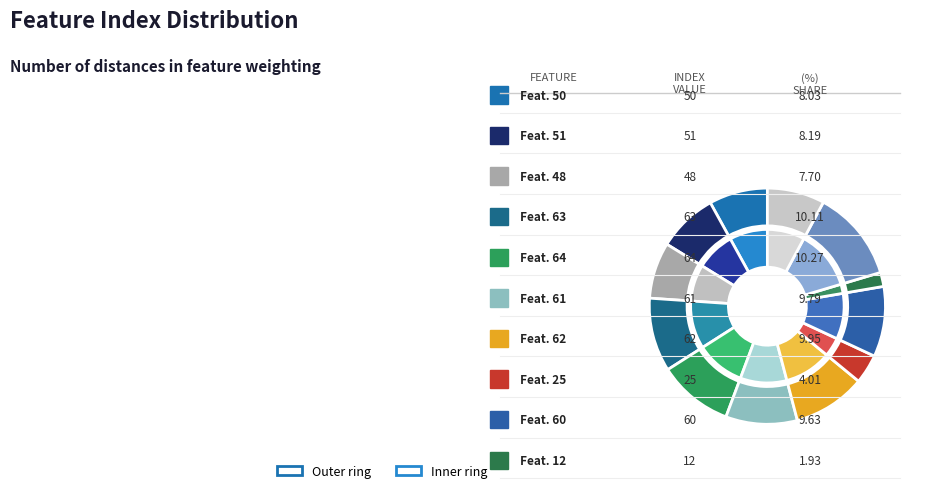

Is there any slice that represents more than half of the pie?

No